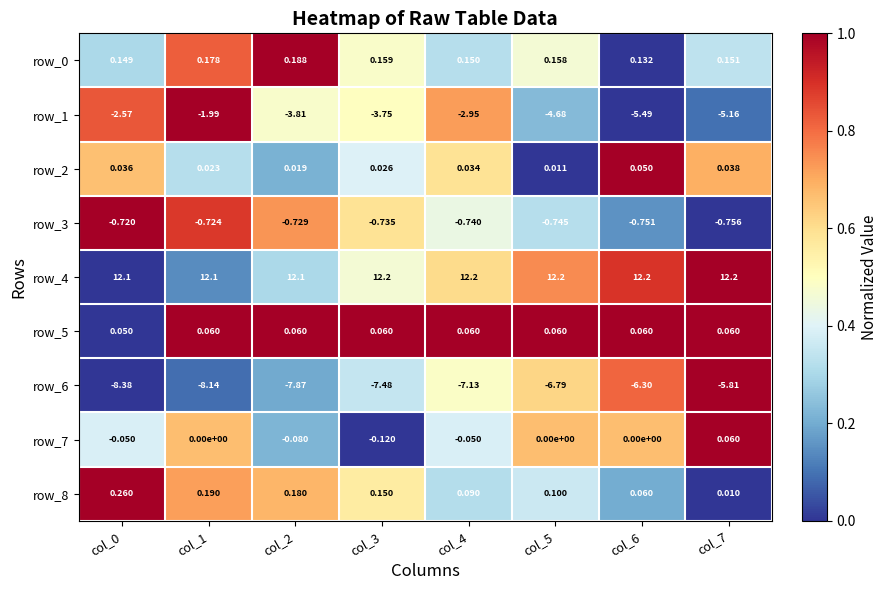

How many data points does each series have?

8